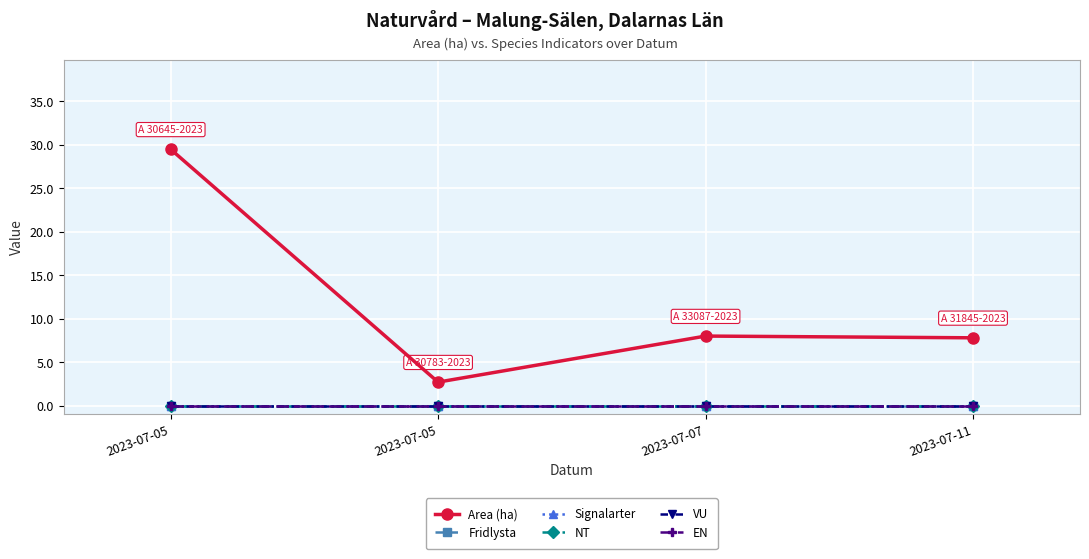

The Area (ha) series shows 4.1 at 2023-07-05. True or false?

False